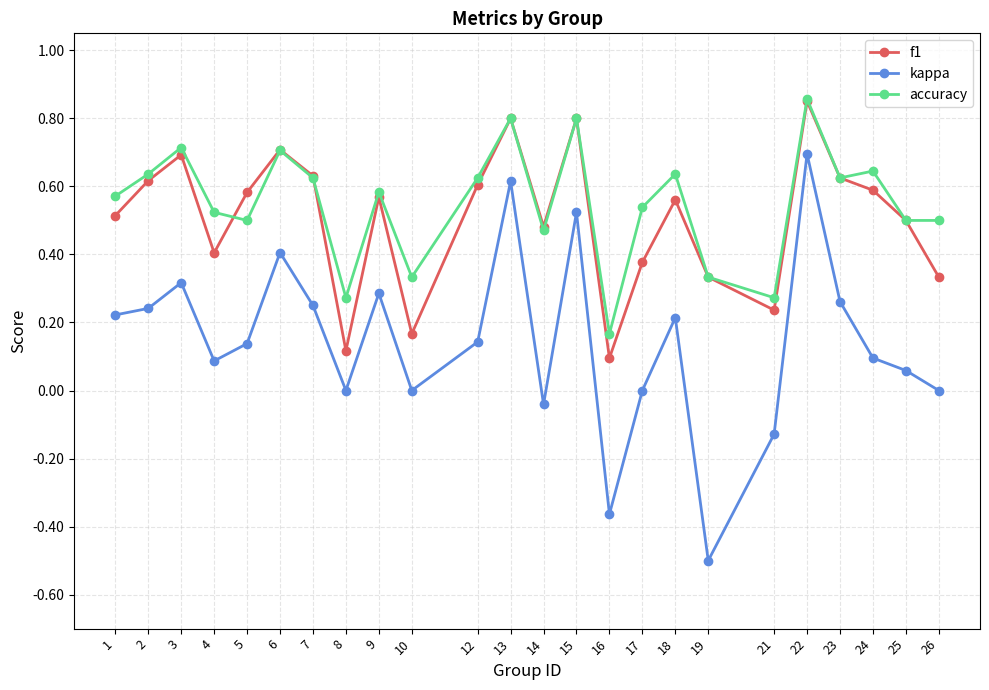

True or false: f1 and kappa cross at least once.

False